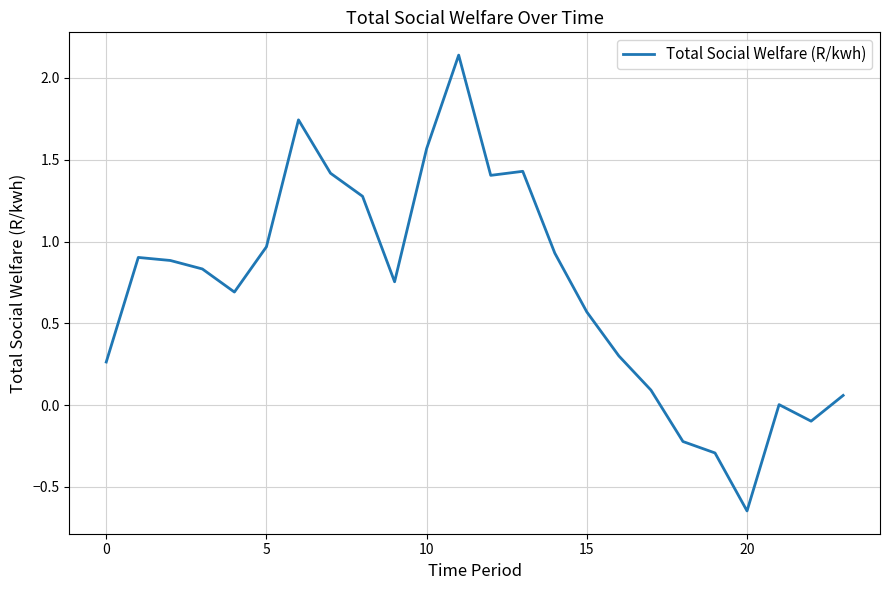

What is the difference between the maximum and minimum values?

2.8